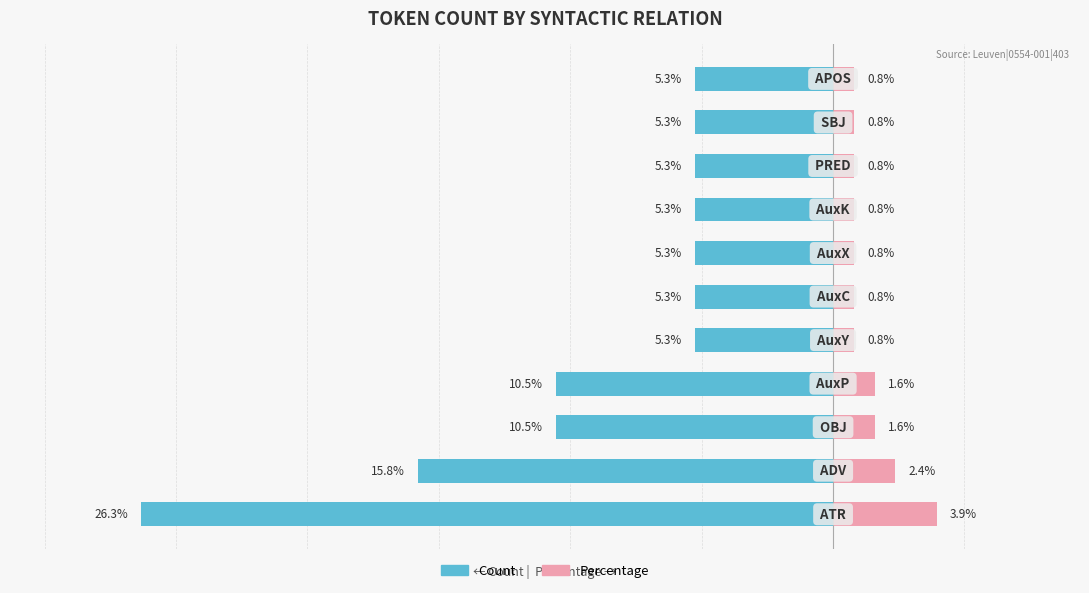

Reading left to right, extract all data points from this chart.

Count: -26.3	-15.8	-10.5	-10.5	-5.3	-5.3	-5.3	-5.3	-5.3	-5.3	-5.3
Percentage: 3.9	2.4	1.6	1.6	0.8	0.8	0.8	0.8	0.8	0.8	0.8